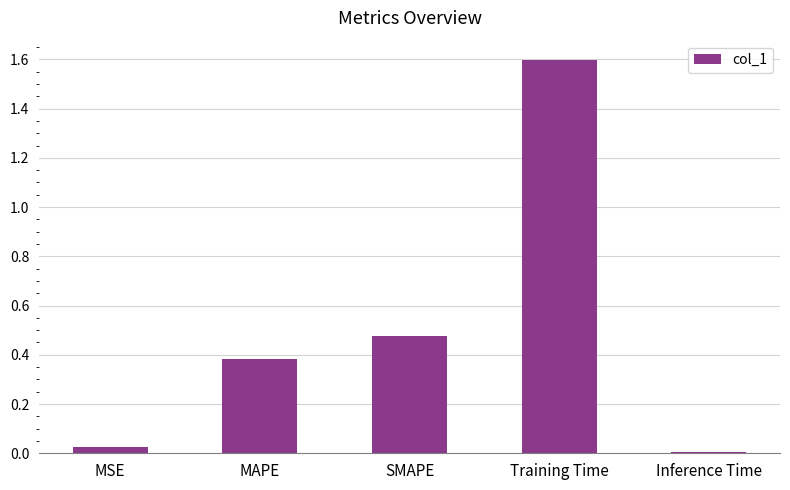

List the labels in order of value, smallest first.

Inference Time, MSE, MAPE, SMAPE, Training Time